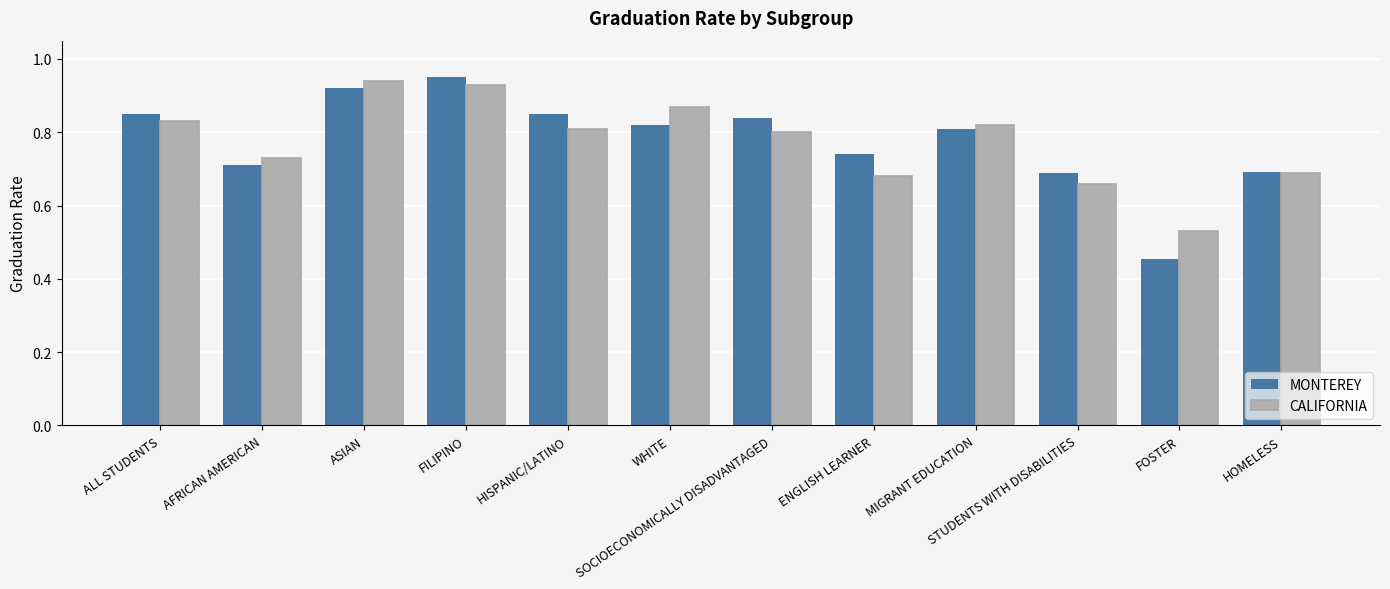

List the labels in order of CALIFORNIA value, smallest first.

FOSTER, STUDENTS WITH DISABILITIES, ENGLISH LEARNER, HOMELESS, AFRICAN AMERICAN, SOCIOECONOMICALLY DISADVANTAGED, HISPANIC/LATINO, MIGRANT EDUCATION, ALL STUDENTS, WHITE, FILIPINO, ASIAN